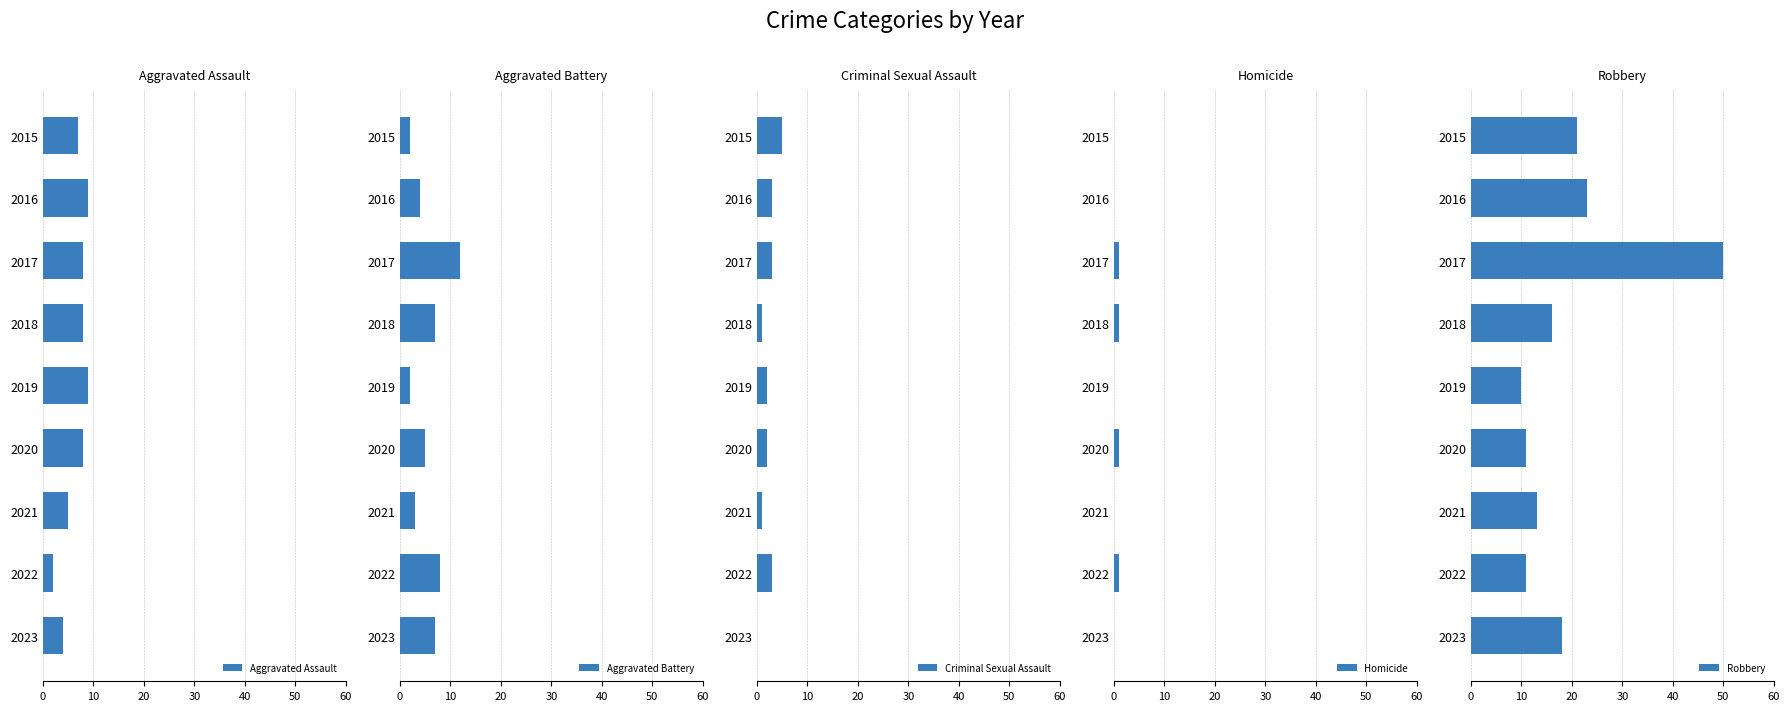

The value of Aggravated Assault at 2016 is 15. True or false?

False